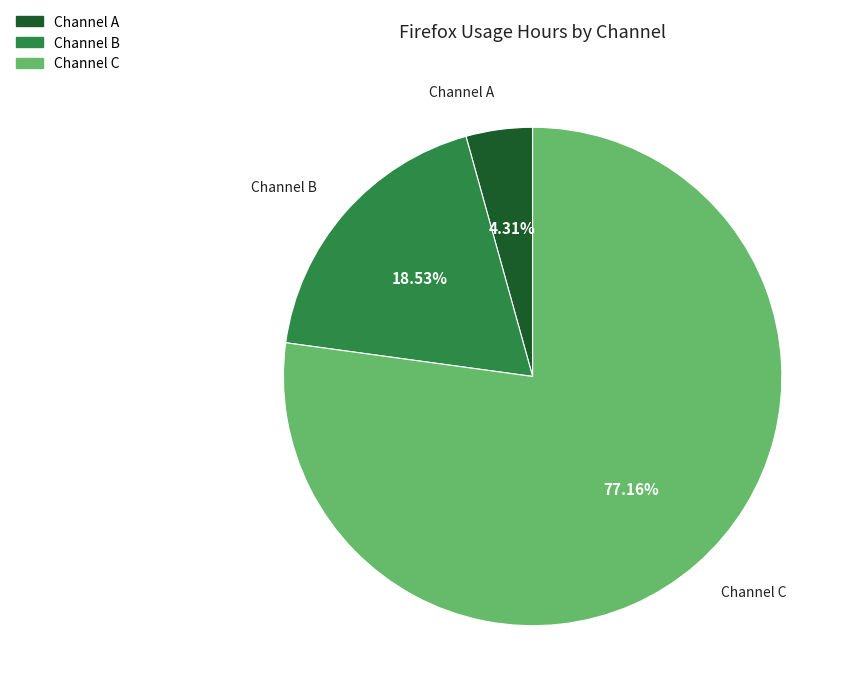

Count the number of slices in the pie.

3